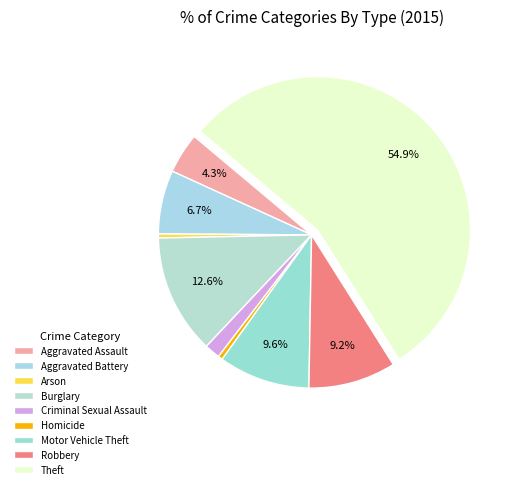

To the nearest percent, what is the average slice percentage?

11%